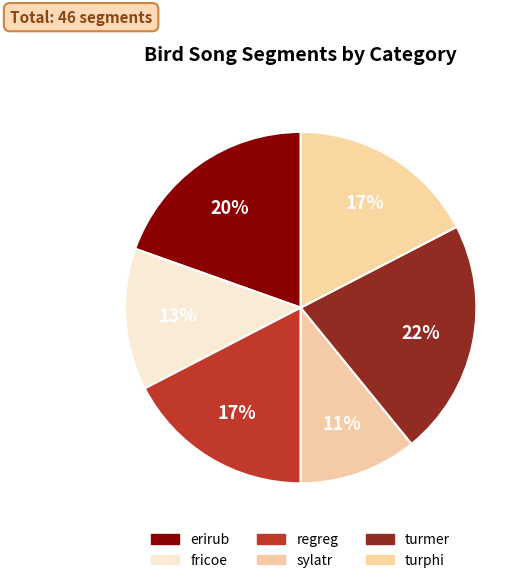

Count the number of slices in the pie.

6